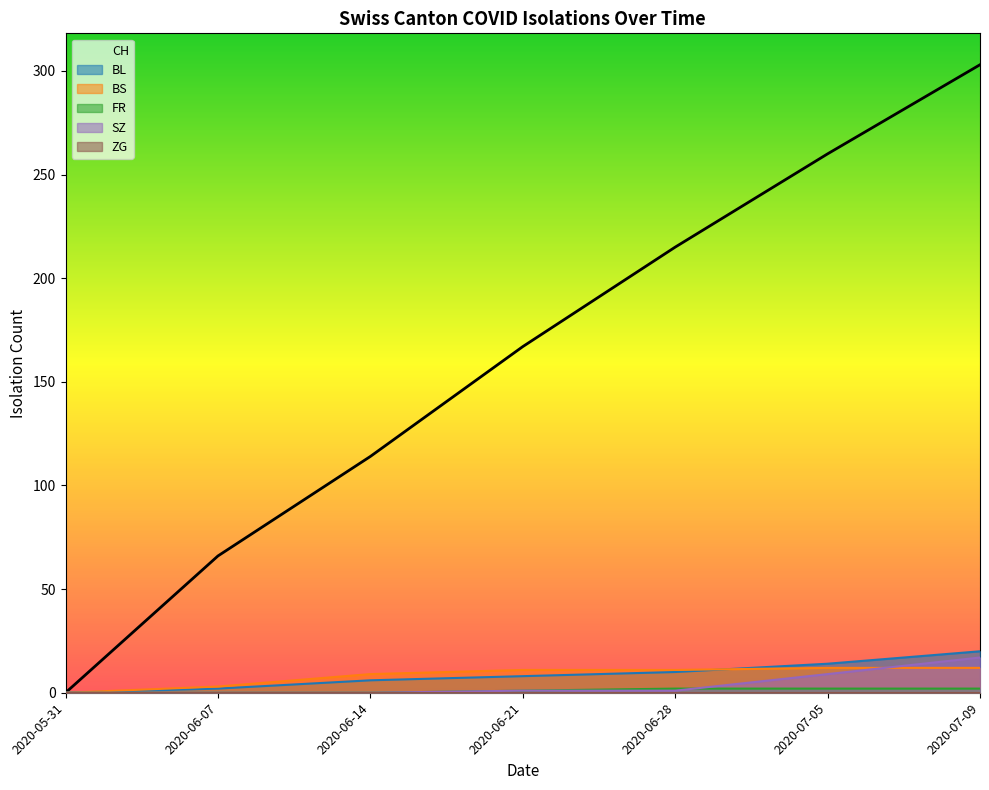

At which label does FR first exceed 1?

2020-06-28